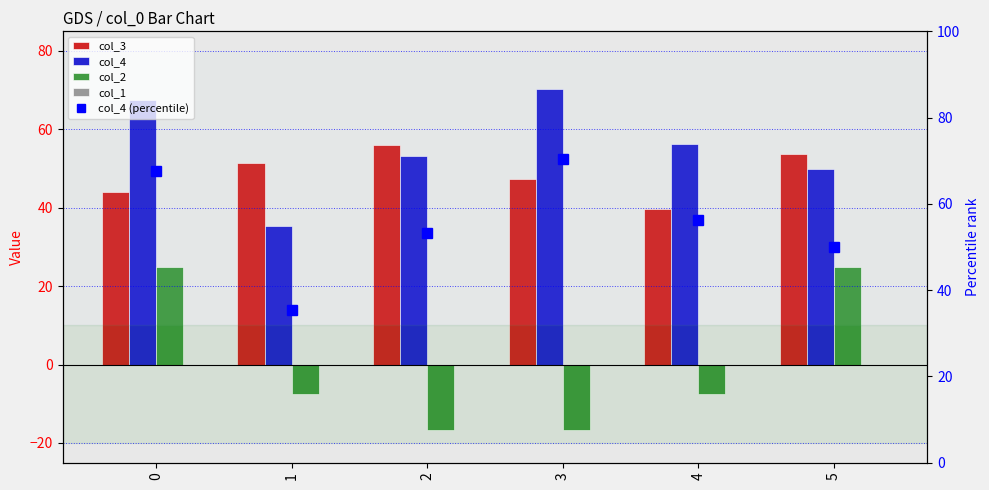

Which series has the largest range (max minus min)?

col_2